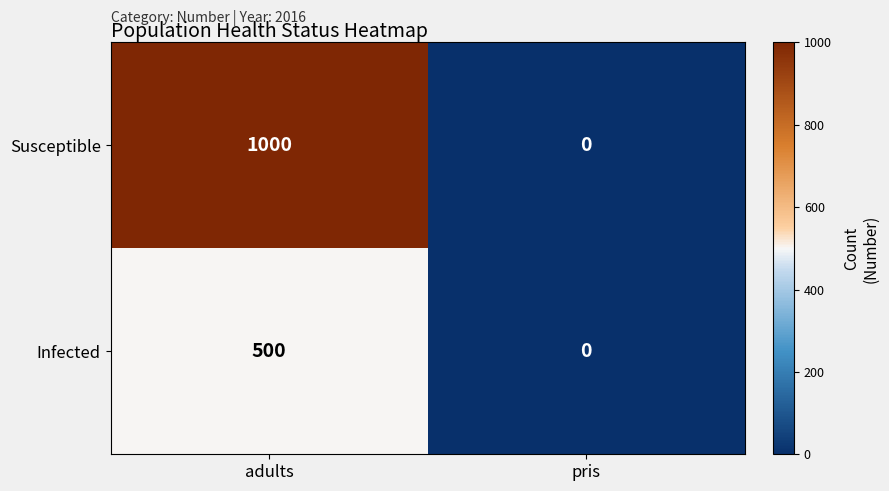

What is the difference between the maximum and minimum values in the Infected series?

500